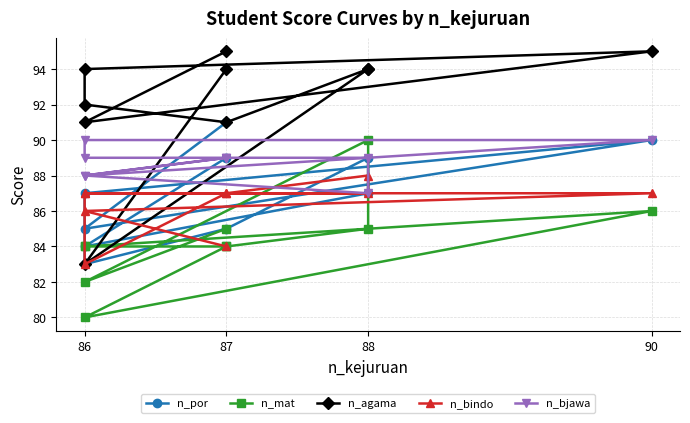

What is the label of the 2nd point from the left?

86